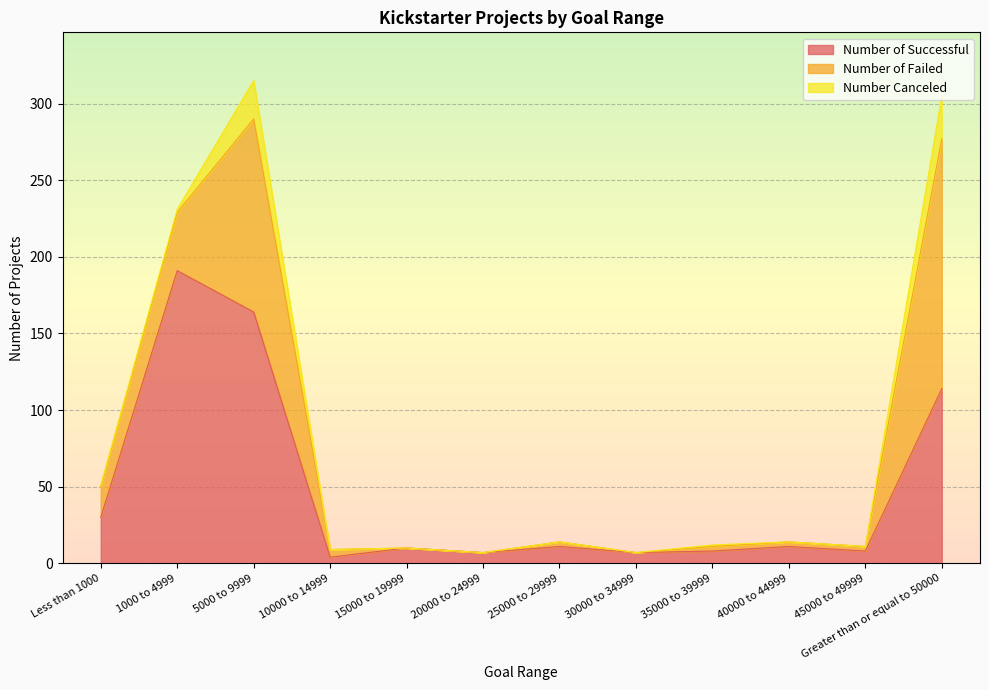

What is the label of the 9th point from the left?

35000 to 39999